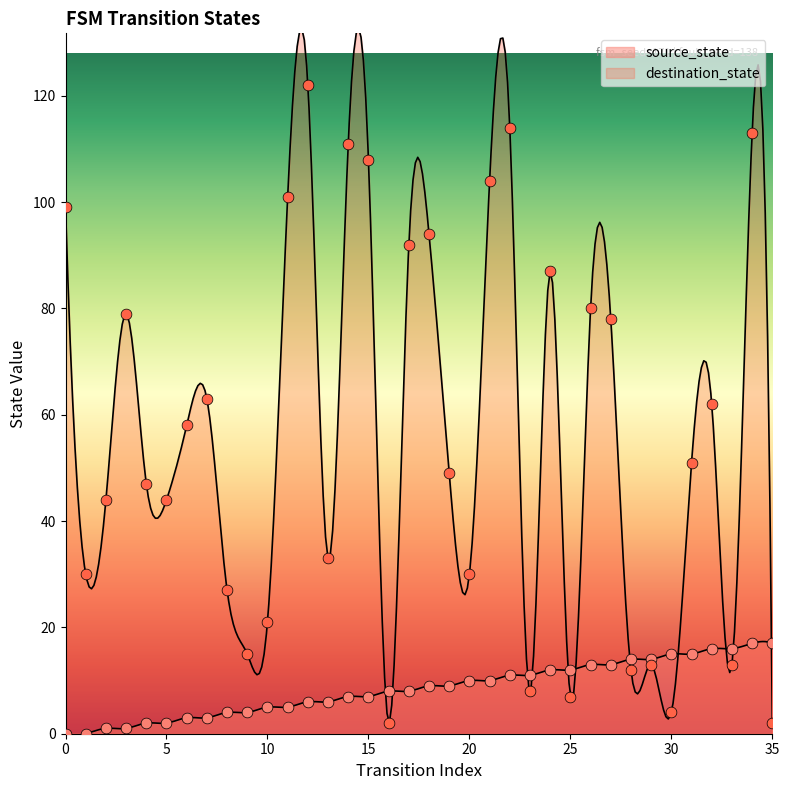

Which series has the largest Y range (max minus min)?

destination_state